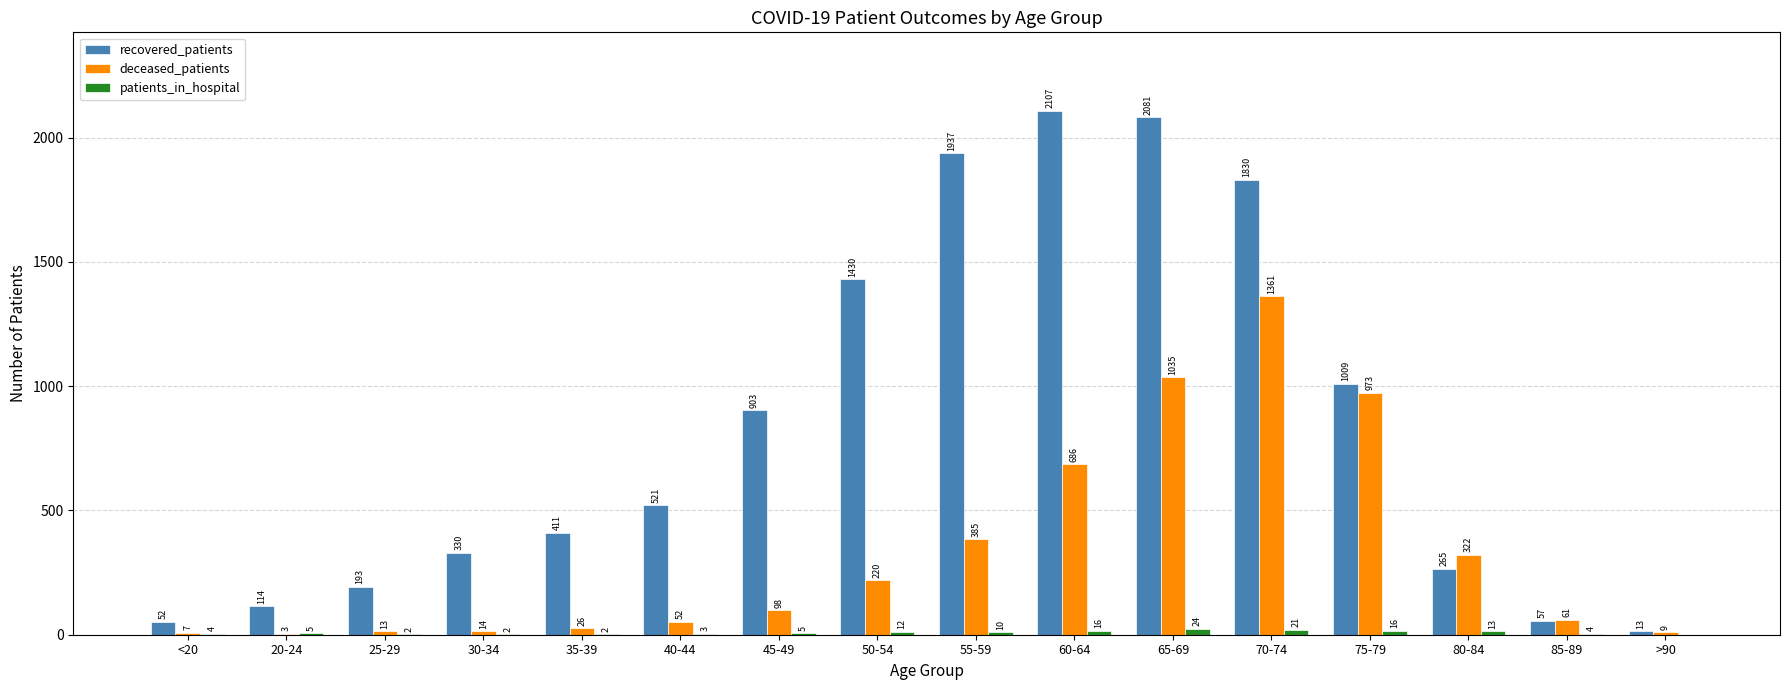

What is the total value across all series at 30-34?

346